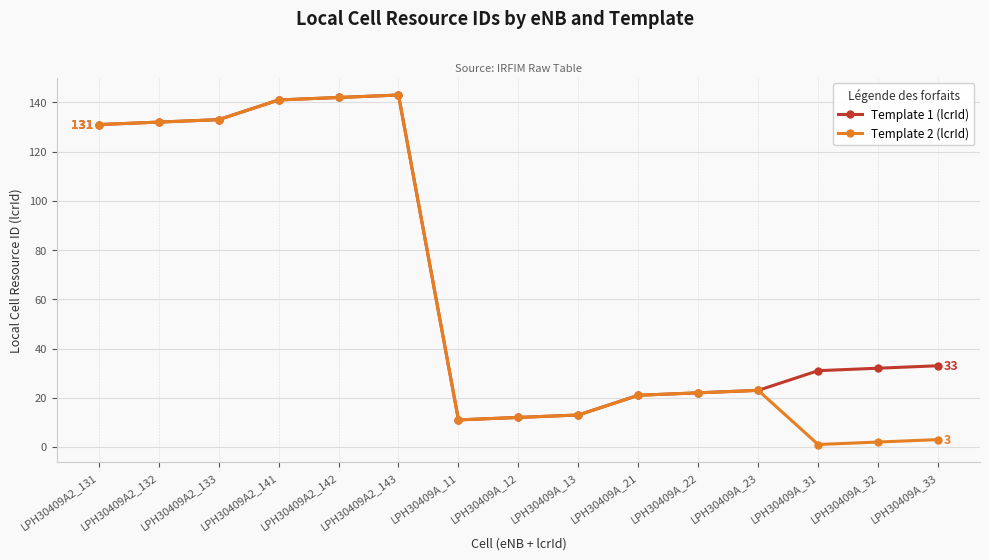

What is the greatest value displayed?

143